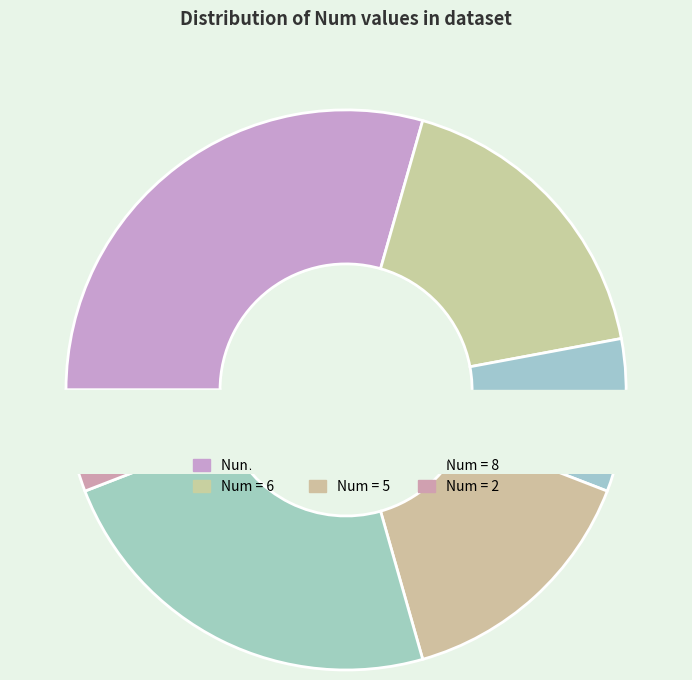

Is there any slice that represents more than half of the pie?

No